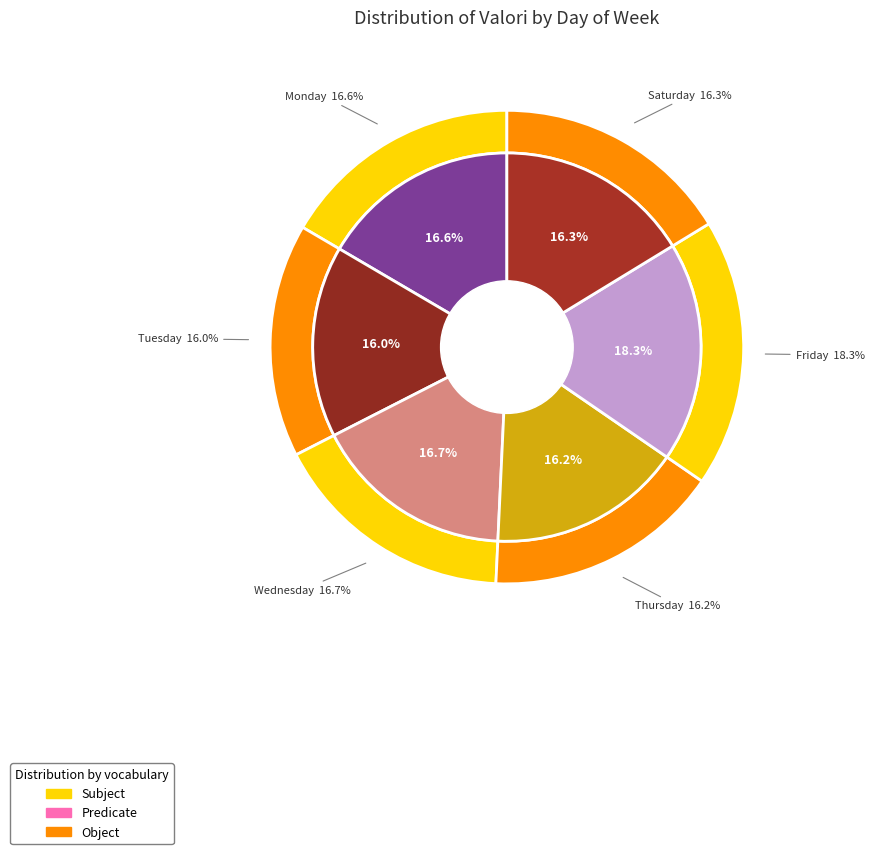

Is there a majority slice in this chart?

No